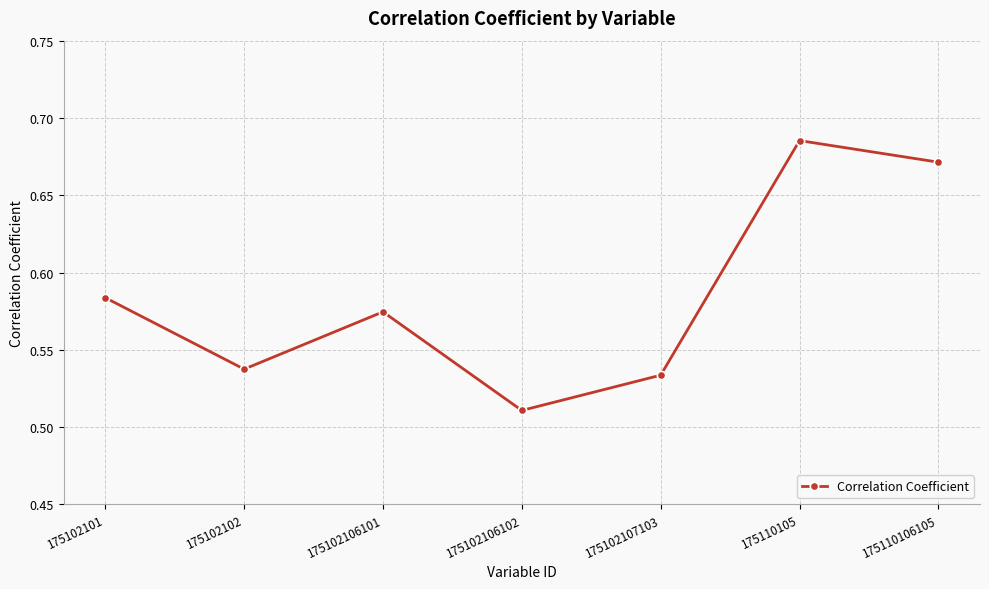

At which category does the chart reach its minimum across all series?

175102106102